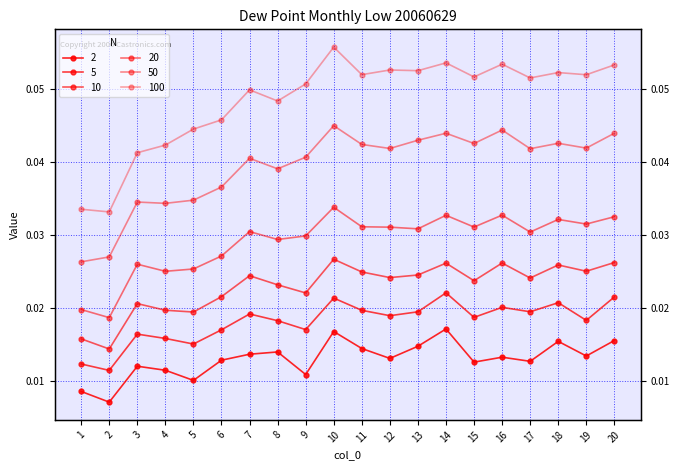

At which category does 5 reach its first local valley?

2